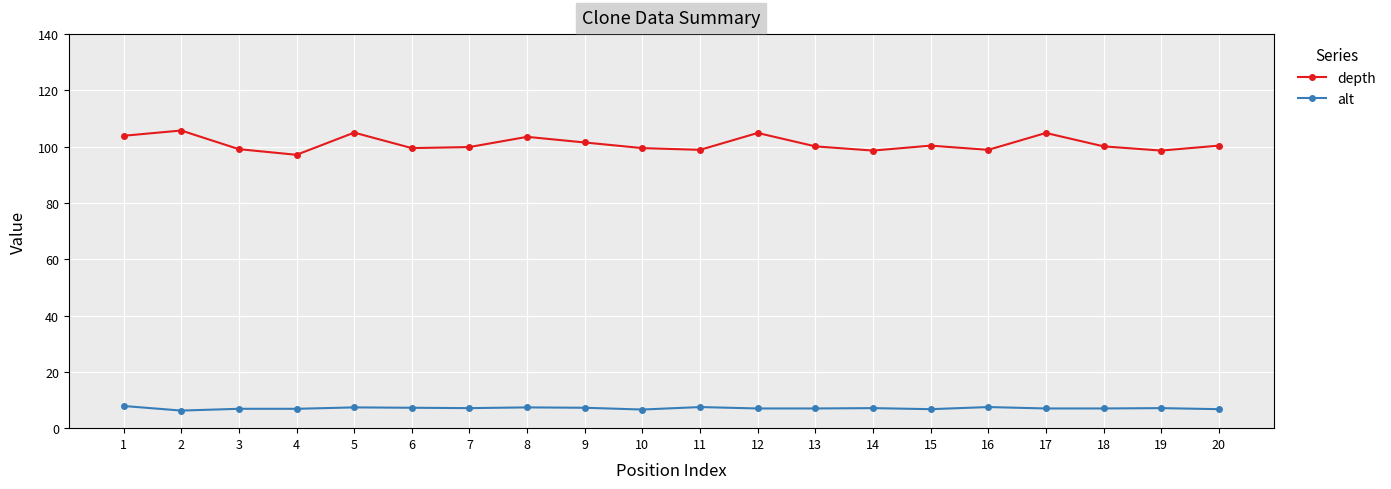

True or false: alt and depth cross at least once.

False